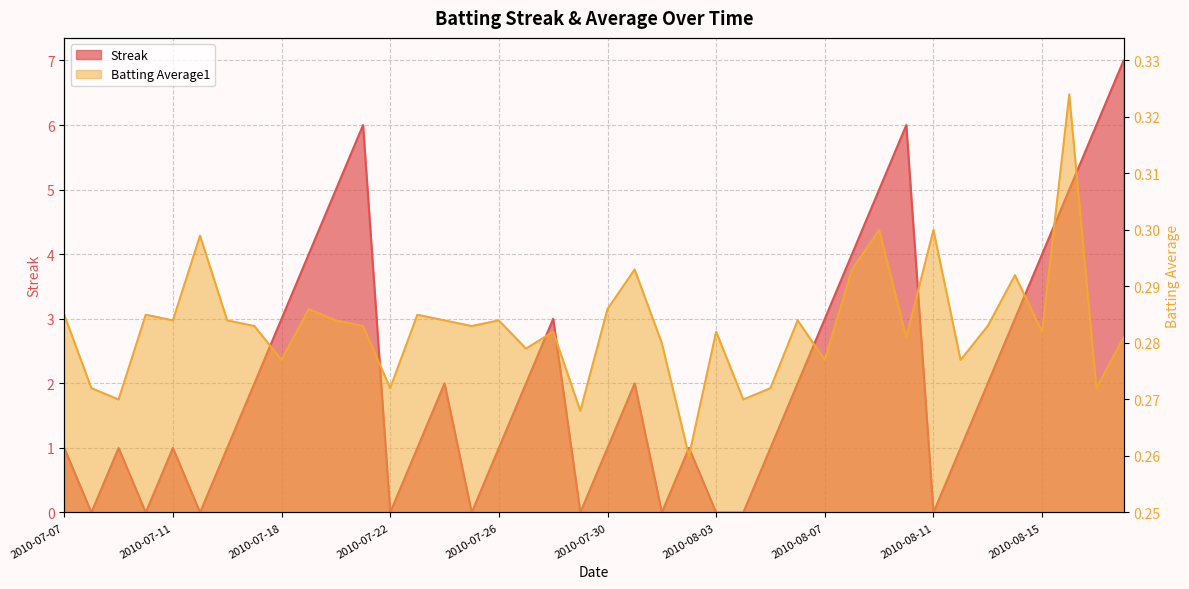

At which category does Streak reach its first local peak?

2010-07-09